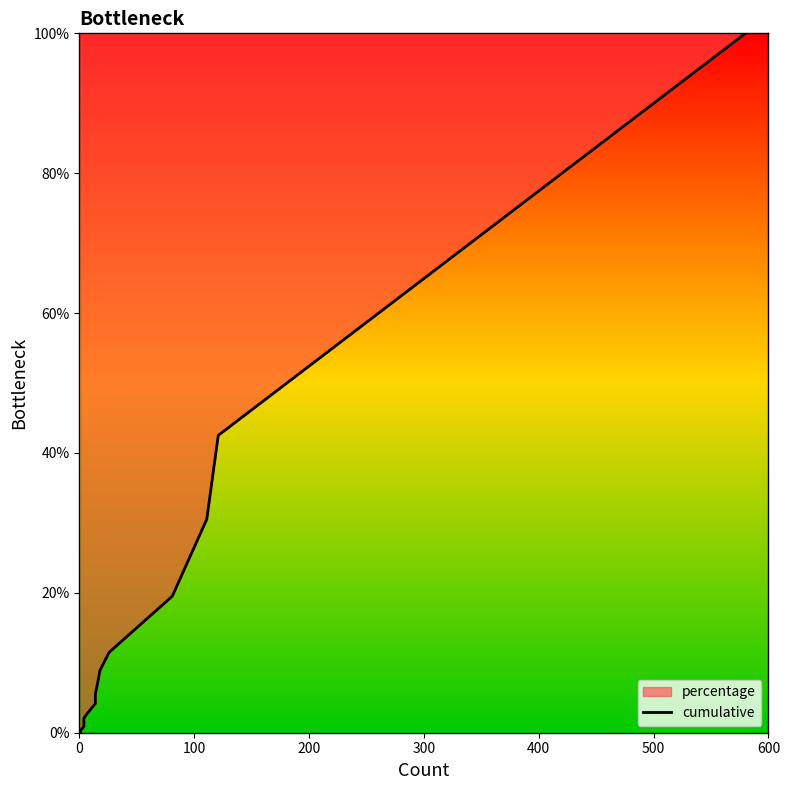

What is the sum of all values?

239.6